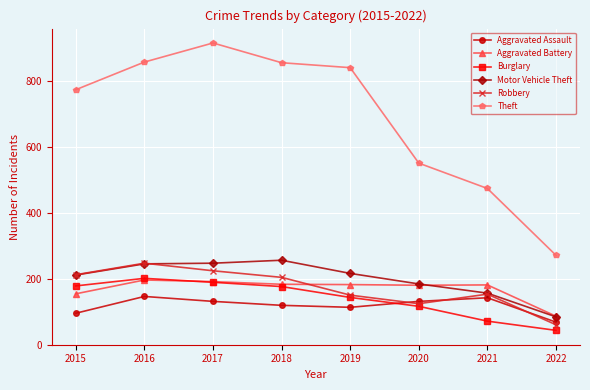

Which series changed the most between 2016 and 2022?

Theft